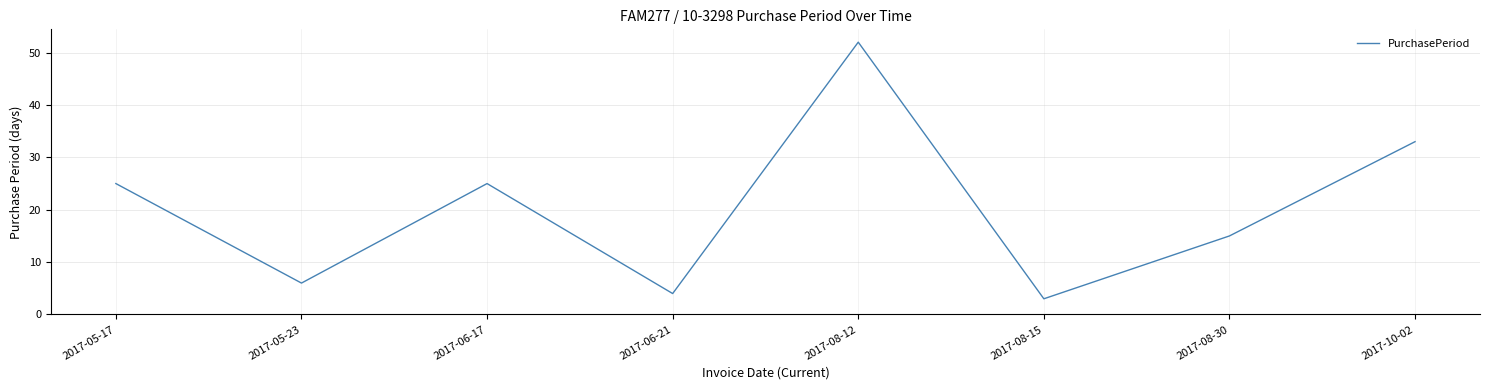

At which category does the data reach its first local valley?

2017-05-23